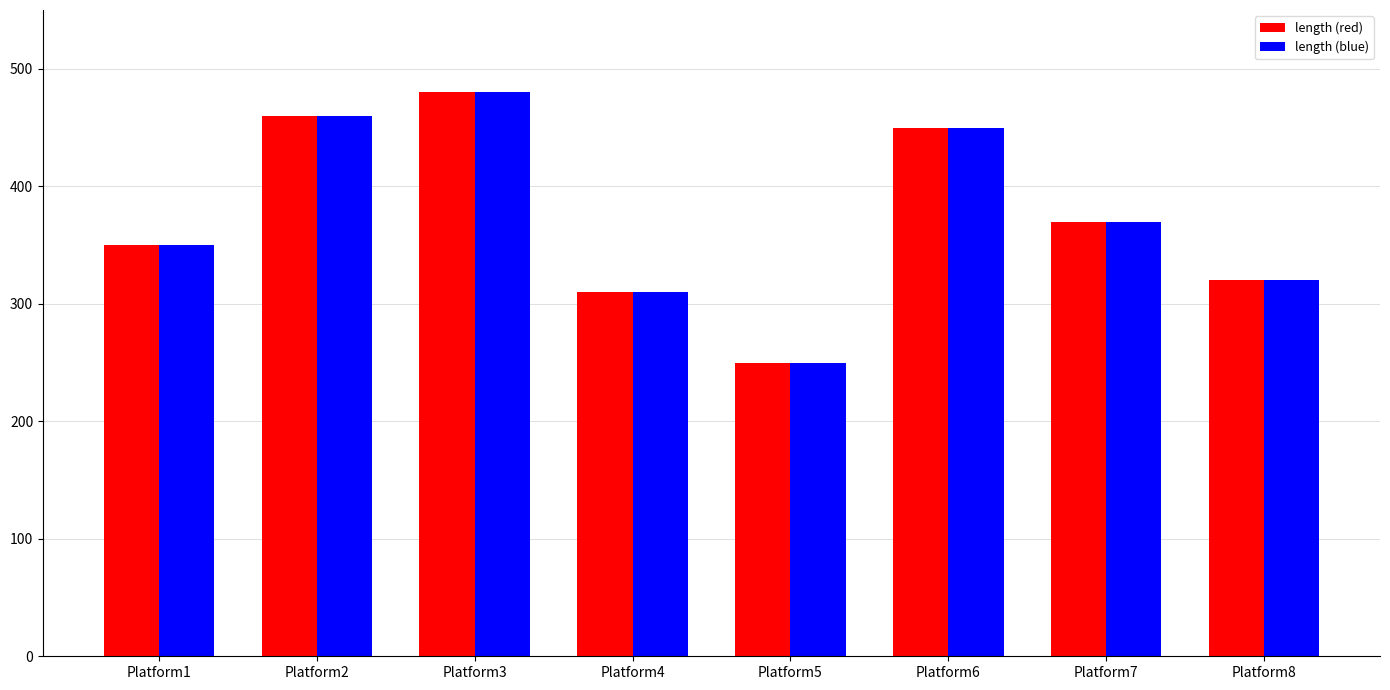

Is it true that length (blue) equals 470 at Platform1?

False